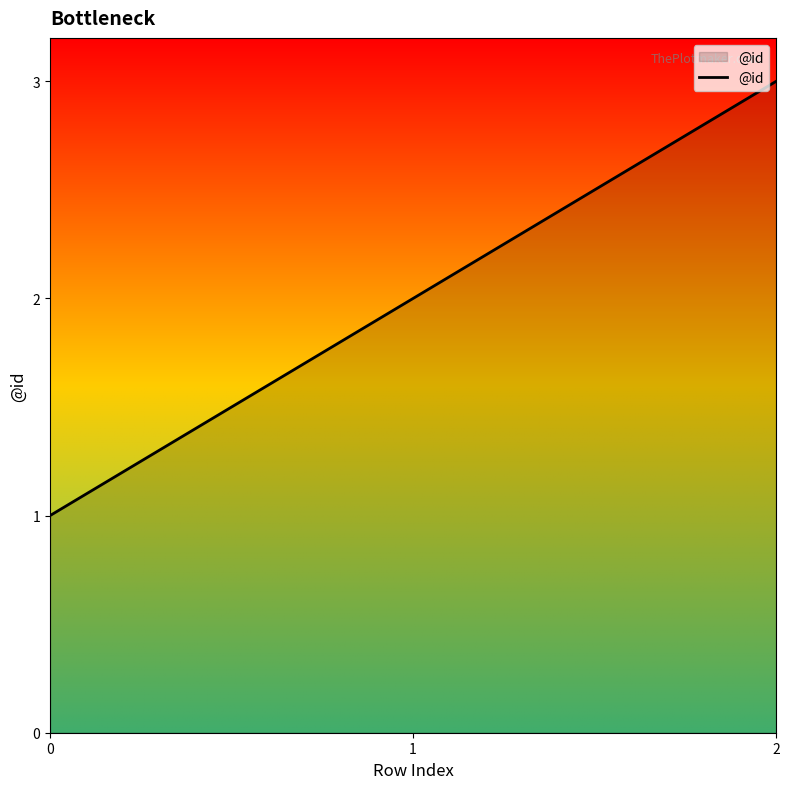

Between 2 and 0, which is larger?

2